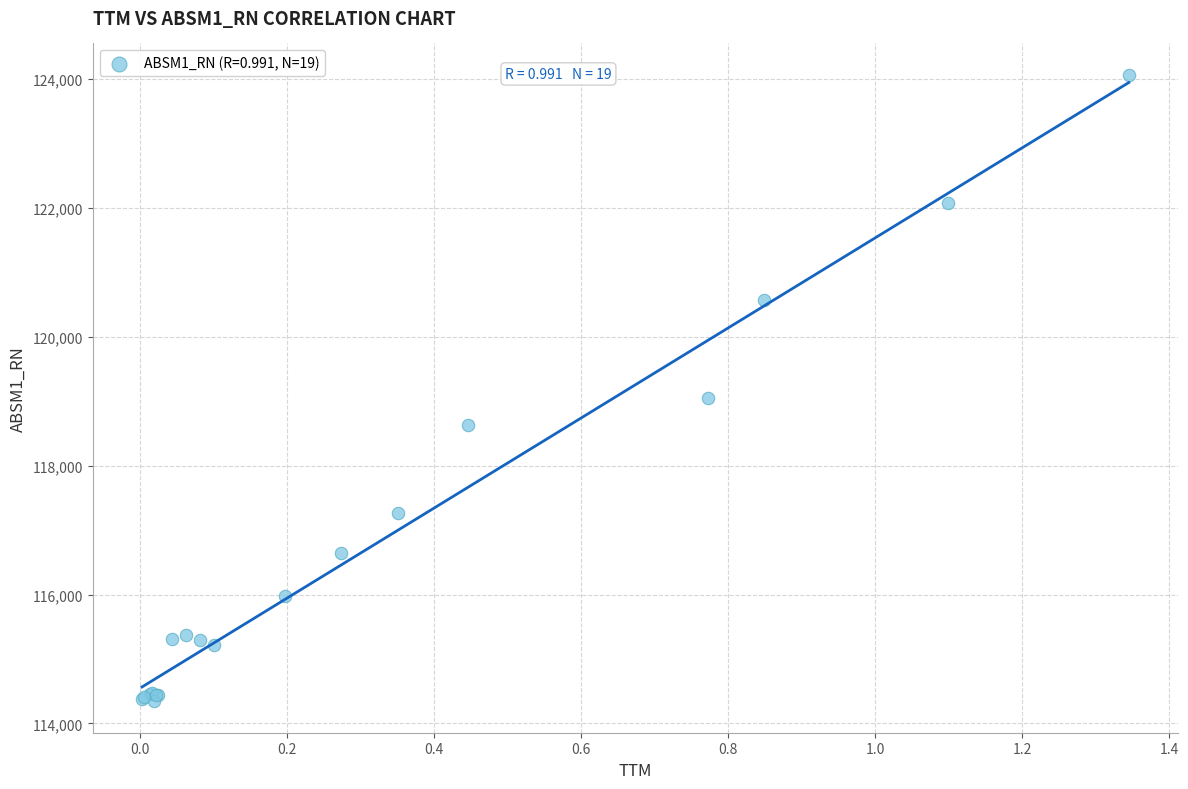

What Y value in the scatter plot is closest to 119205?

119053.9